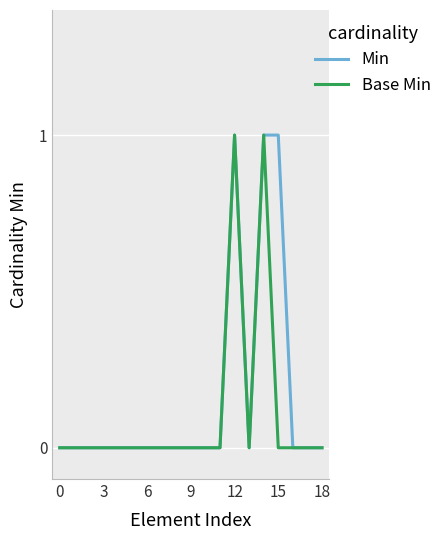

Does the chart have visible grid lines?

Yes